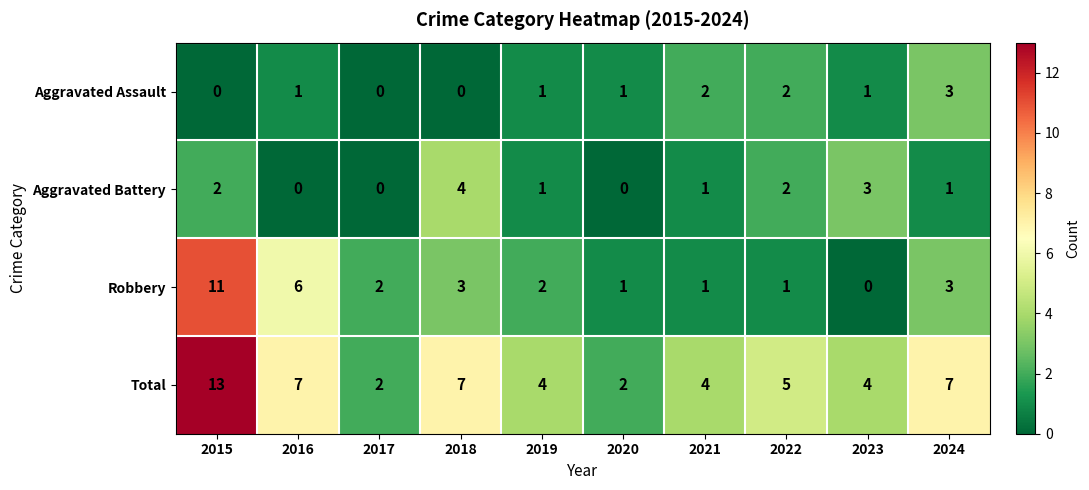

At which category is the sum across all series the highest?

2015